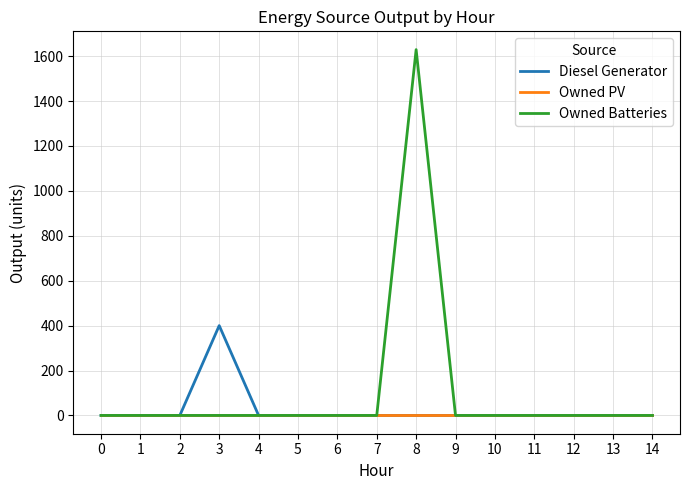

Does the chart have visible grid lines?

Yes